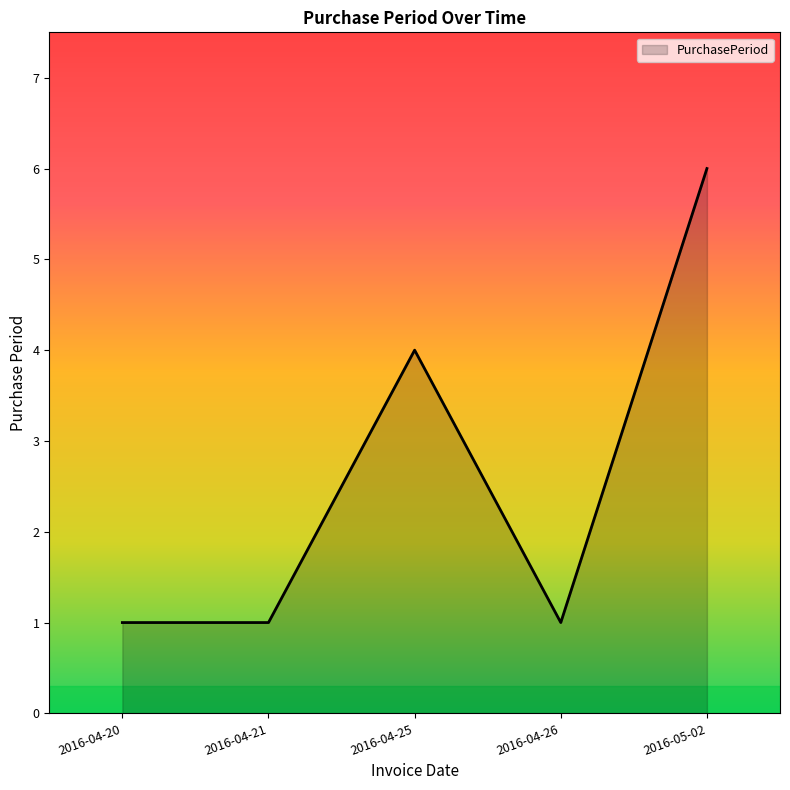

At which label is the value closest to 3?

2016-04-25